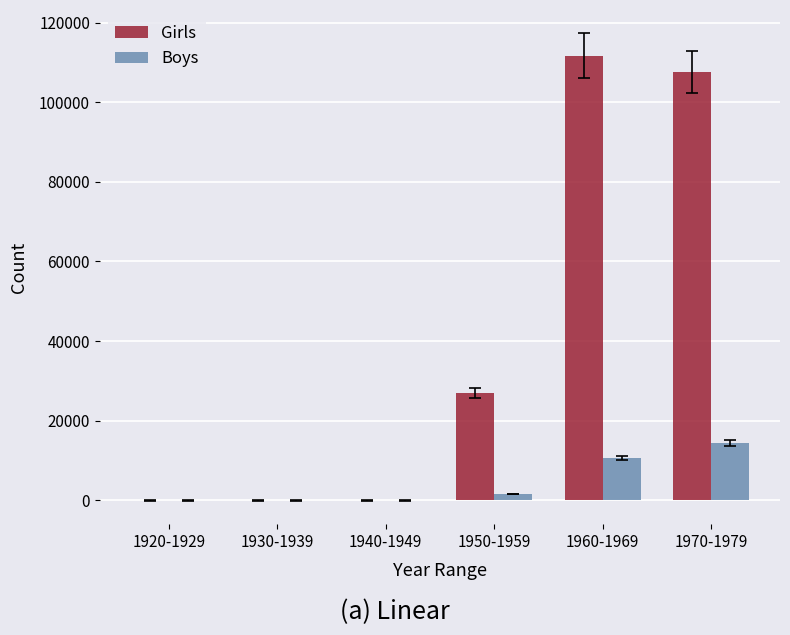

What is the greatest value displayed?

111703